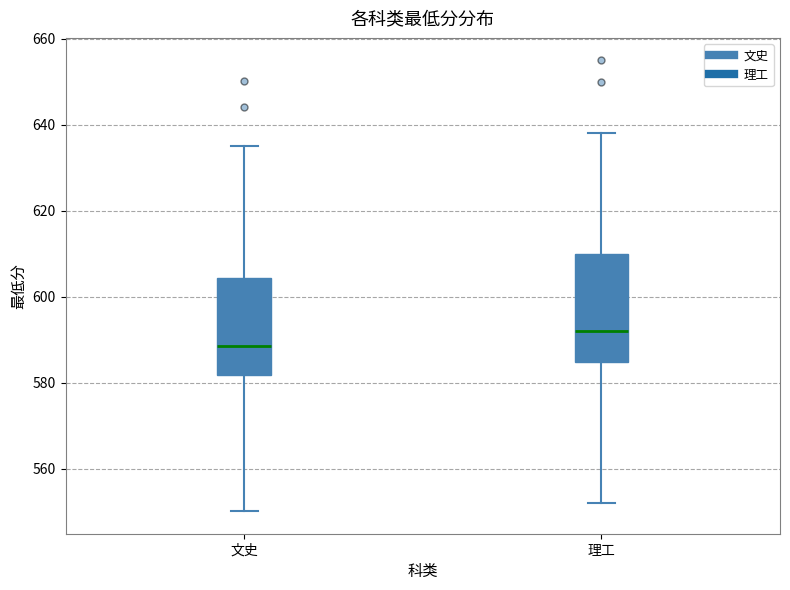

Which box has the lowest median line?

文史